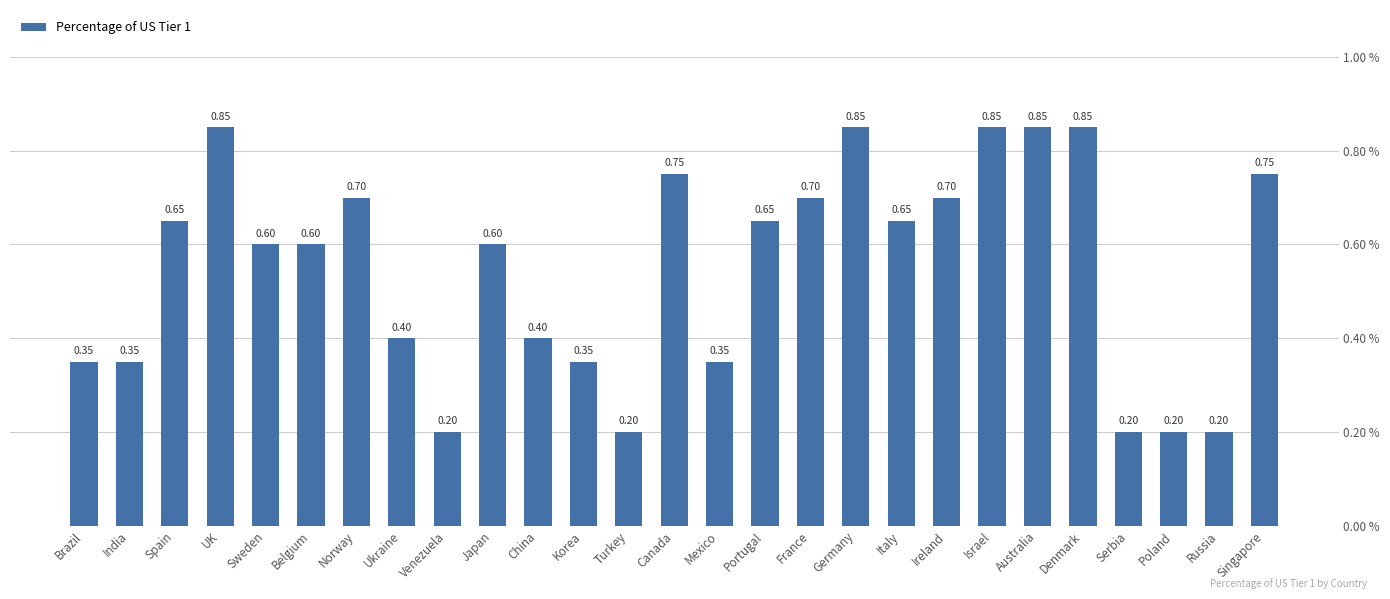

What is the sum of the values at Portugal and Mexico?

1.0